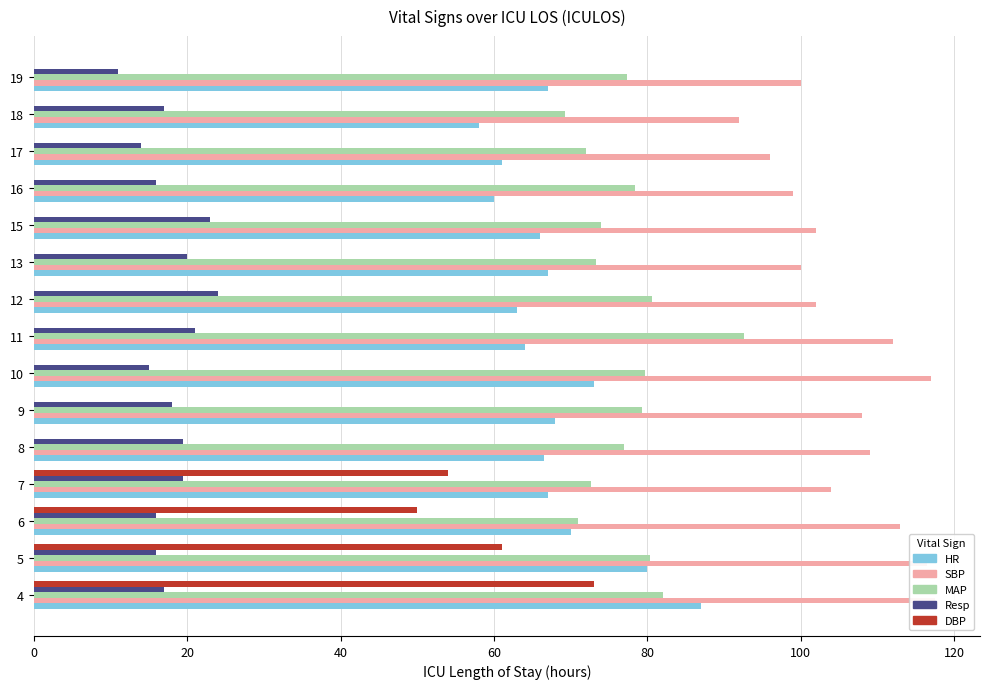

True or false: DBP has a value of 31.1 at 16.

False